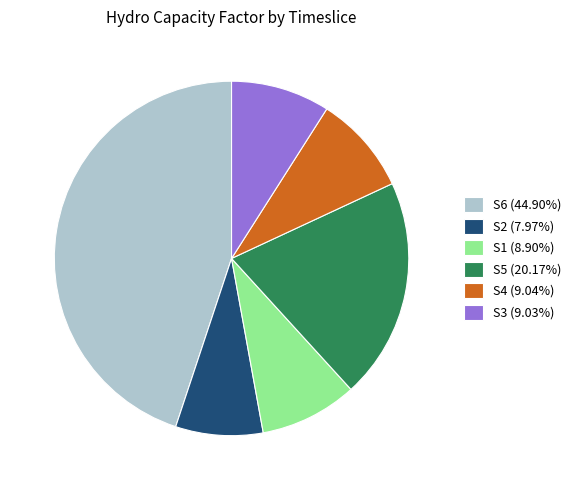

Is S4 (9.04%) the majority of the pie?

No